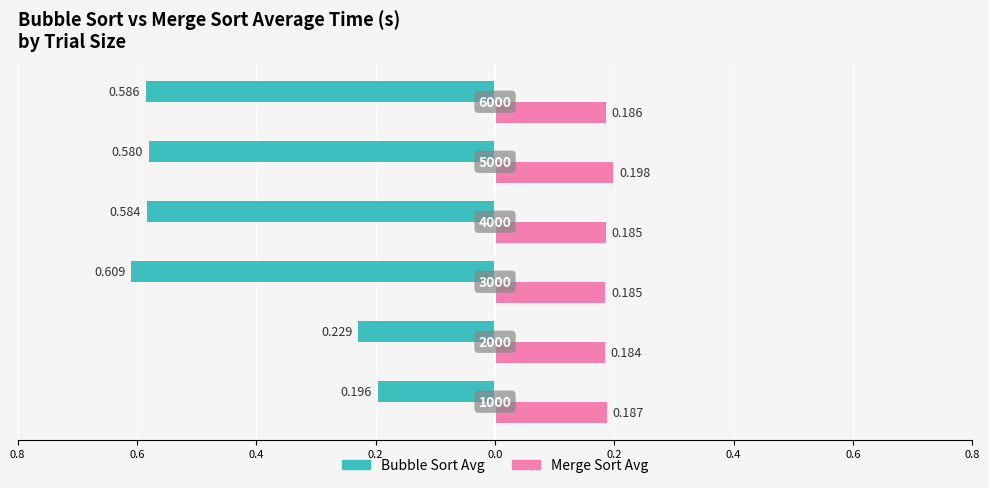

What is the lowest value of the Bubble Sort Avg series?

-0.6